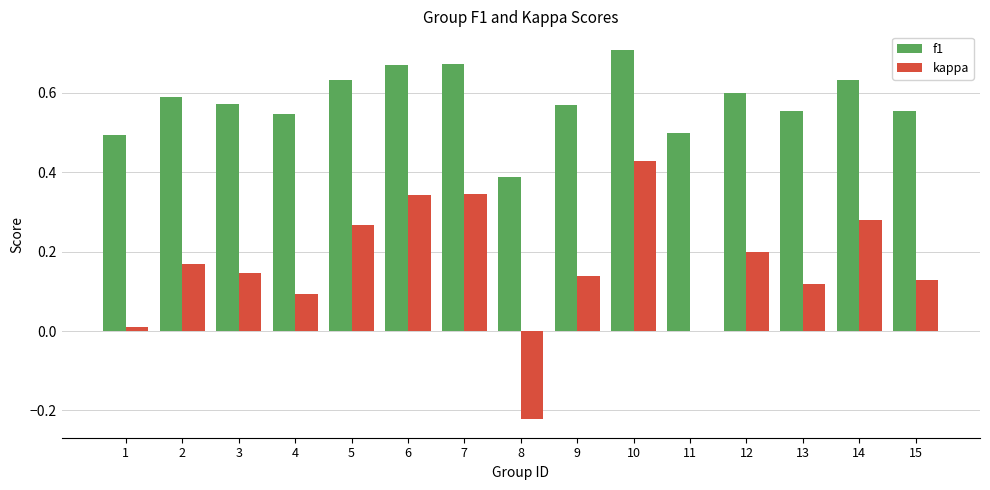

The f1 series shows 0.7 at 10. True or false?

True